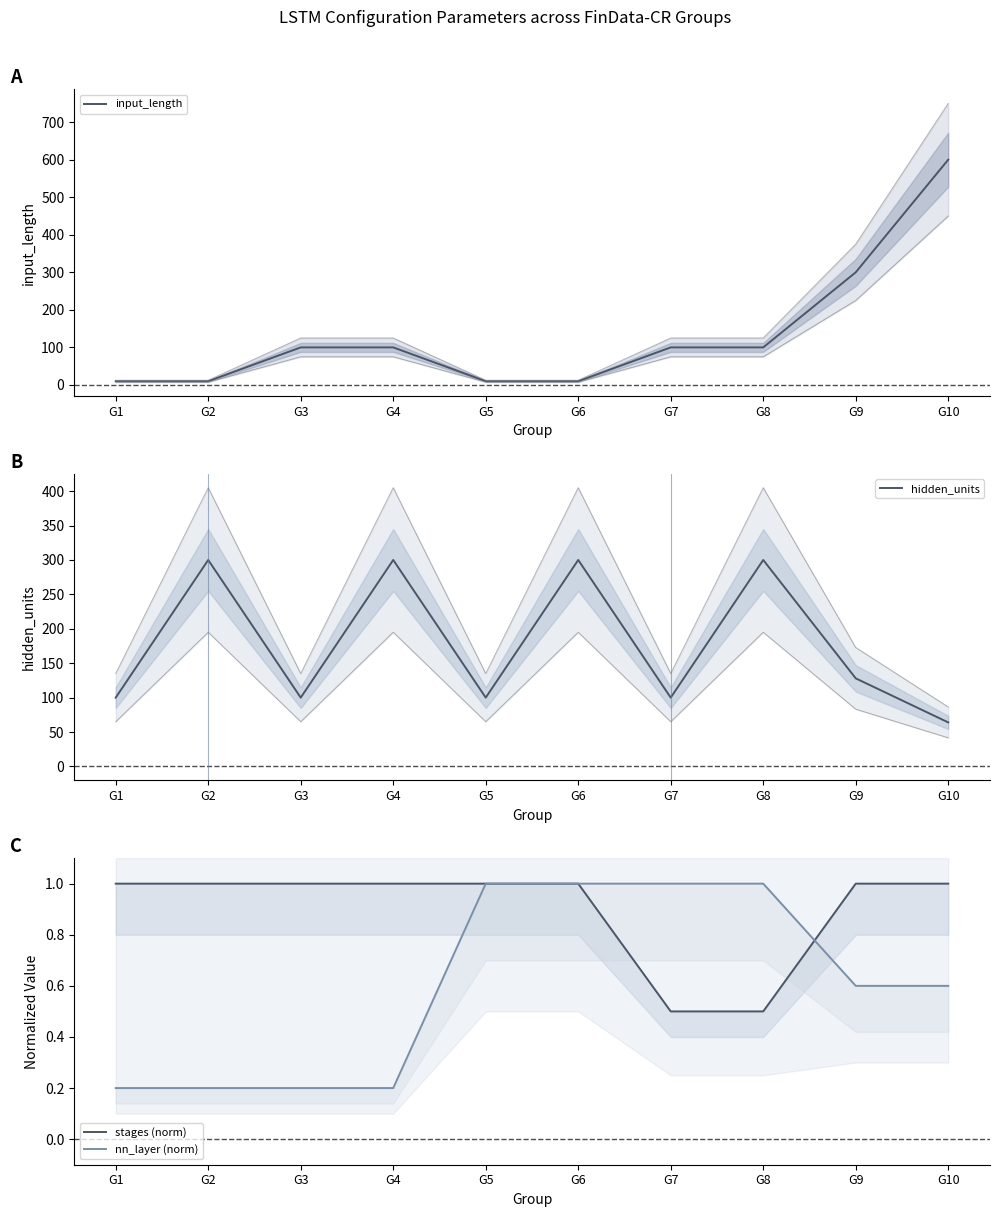

True or false: hidden_units and input_length intersect in this chart.

True